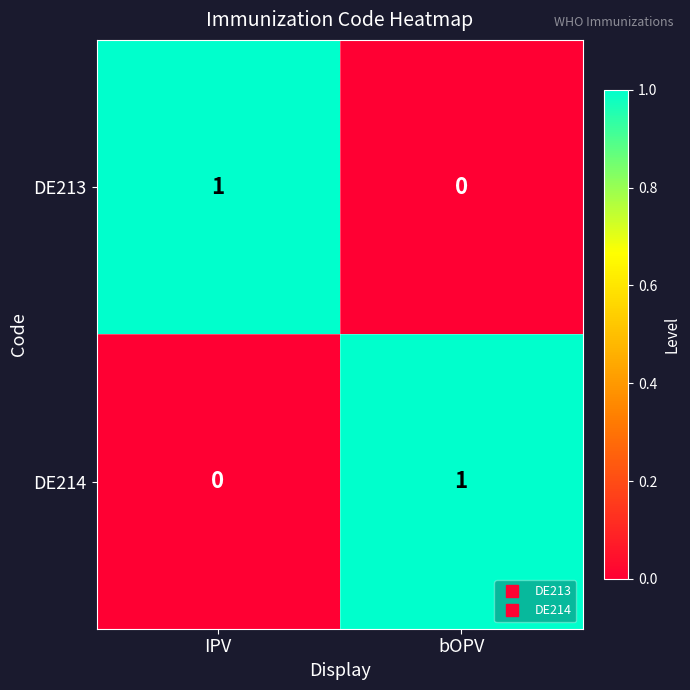

At IPV, list the series in order from largest to smallest.

DE213, DE214